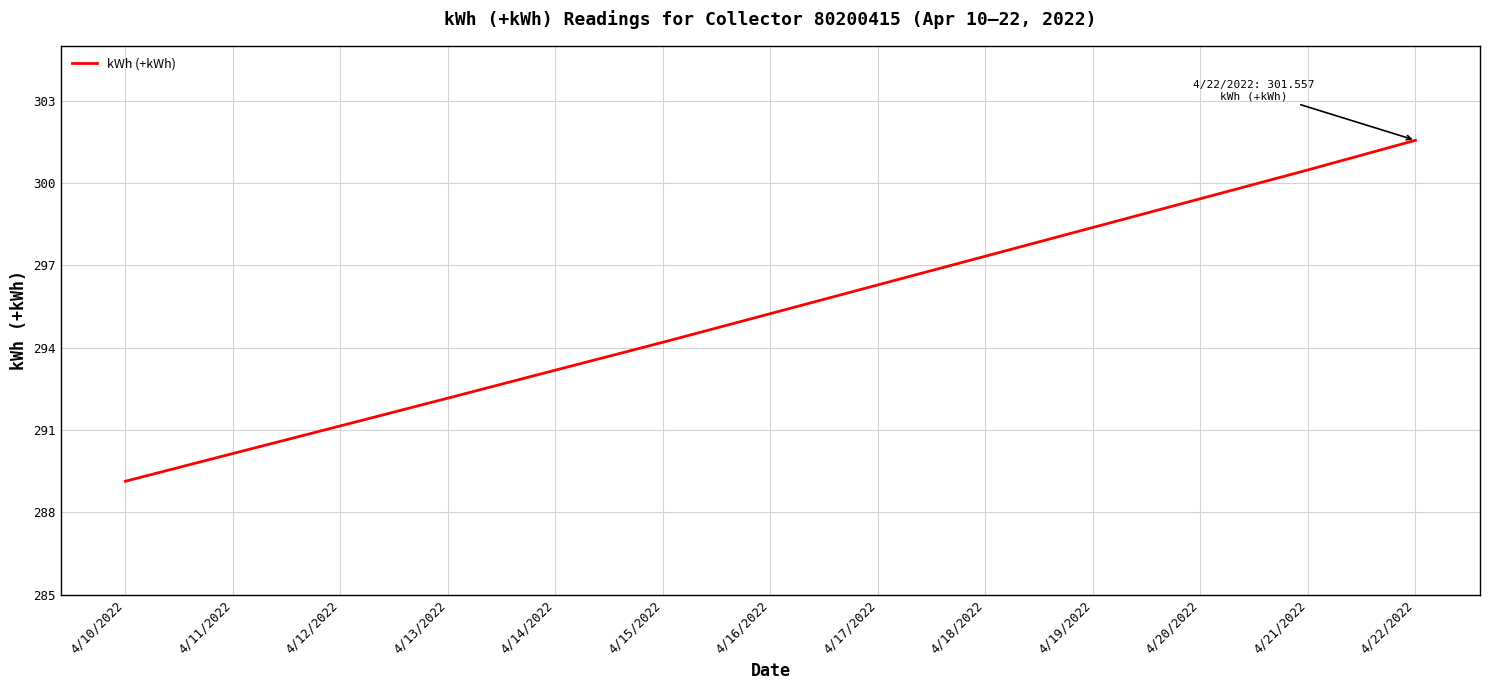

Which has a higher value, 4/19/2022 or 4/16/2022?

4/19/2022